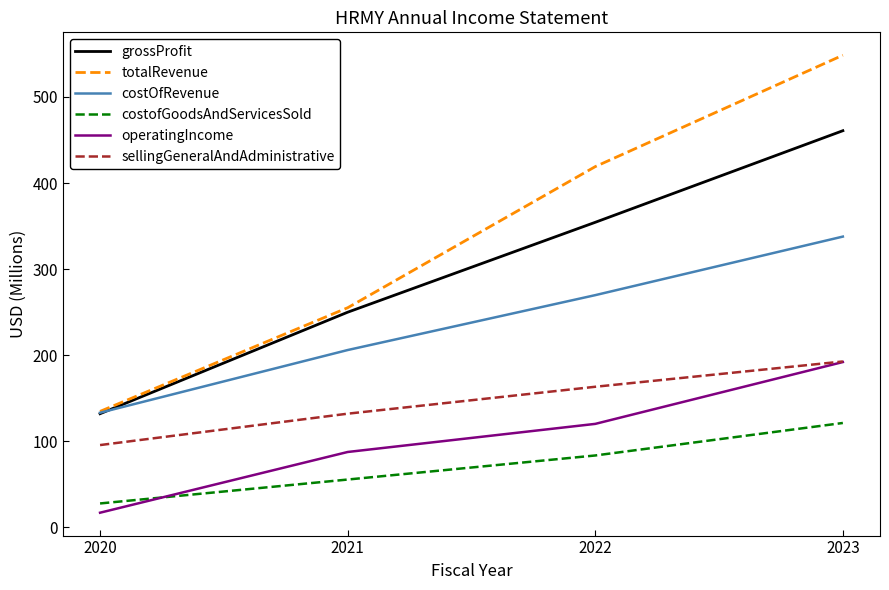

List the labels in order of costOfRevenue value, largest first.

2023, 2022, 2021, 2020